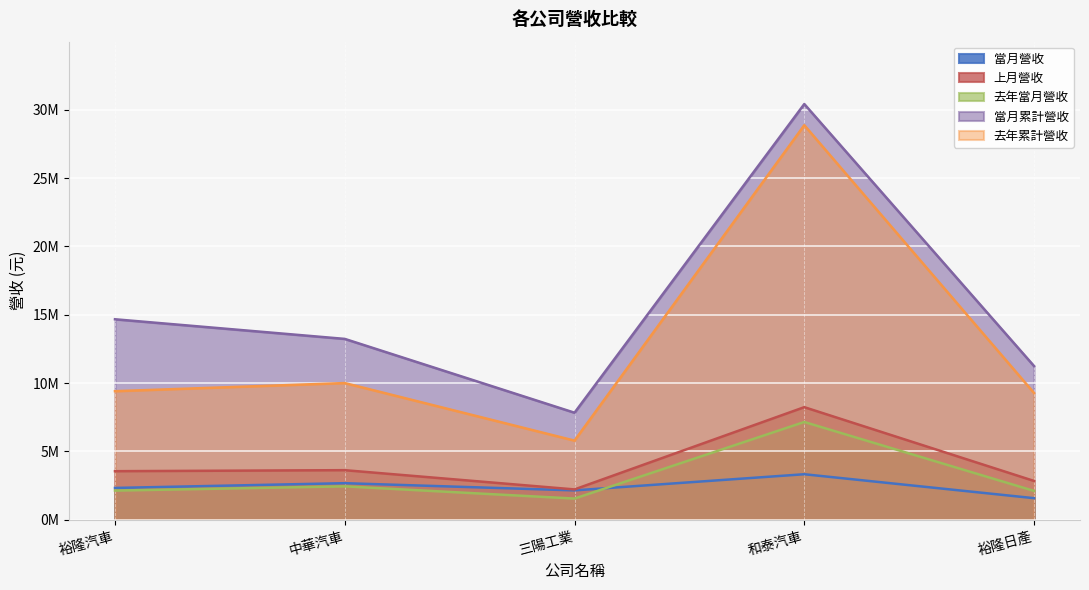

In 當月累計營收, how many points are lower than both neighbors (excluding endpoints)?

1